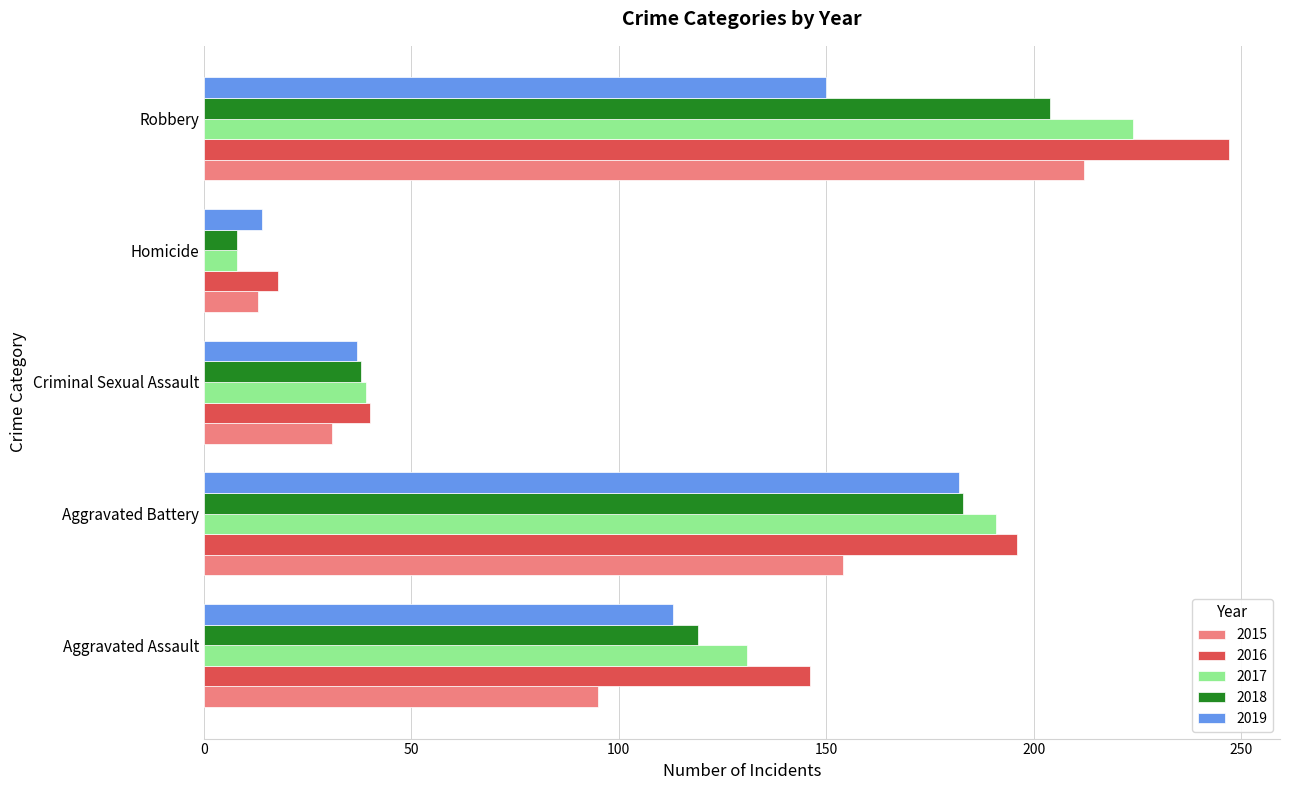

At which category is the sum across all series the highest?

Robbery